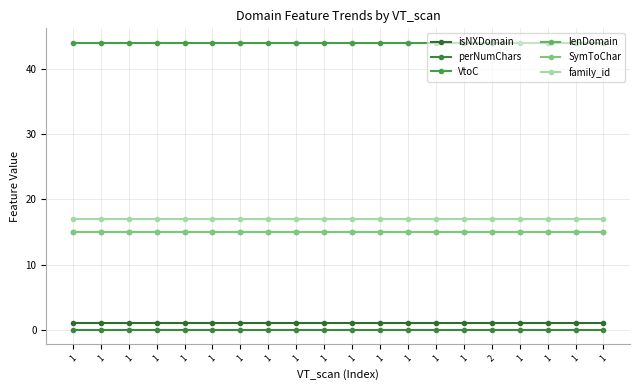

Which label corresponds to the largest value in the chart?

1